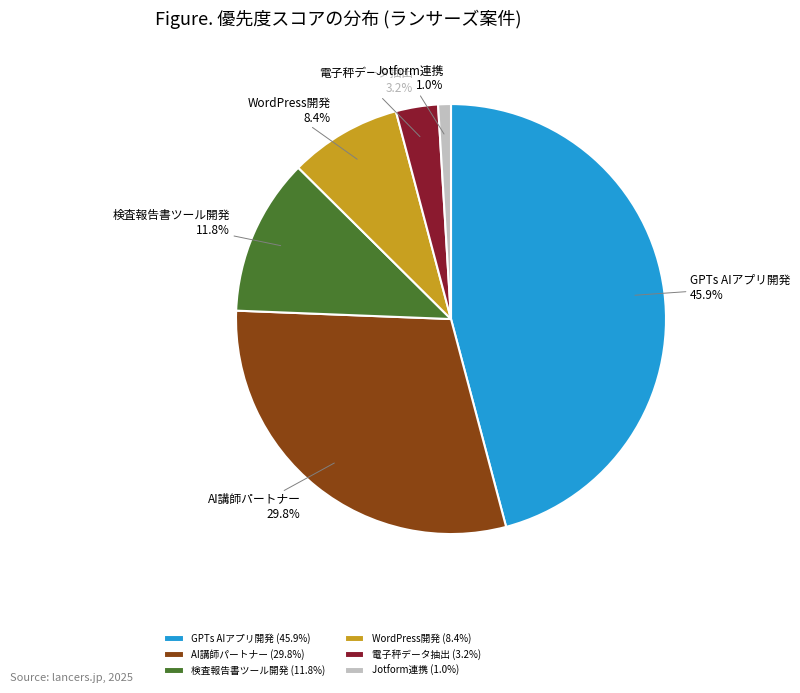

Is there any slice that represents more than half of the pie?

No